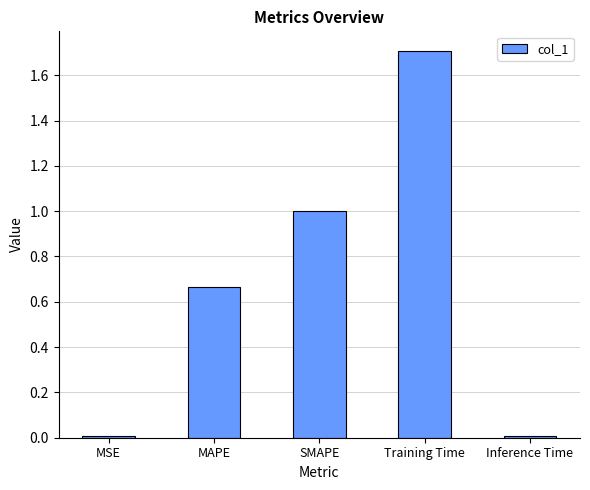

True or false: the data shows 0.0 at MSE.

True